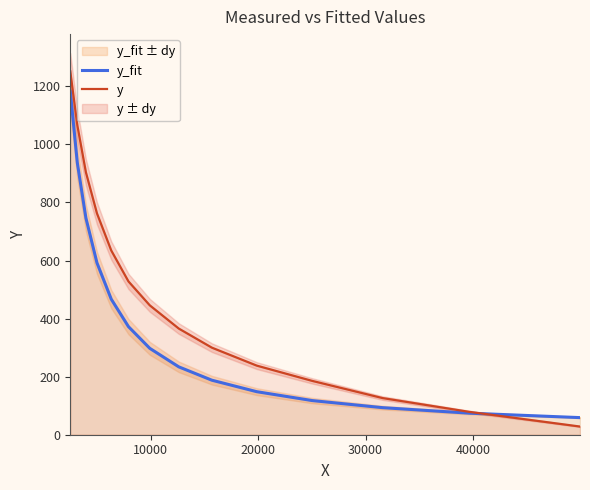

Which series has the largest total across all categories?

y